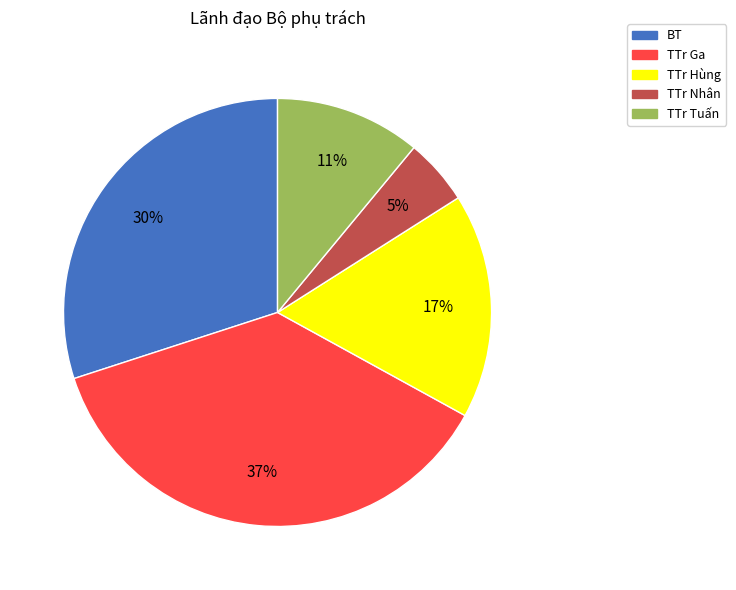

Rank the categories by value from lowest to highest.

TTr Nhân, TTr Tuấn, TTr Hùng, BT, TTr Ga